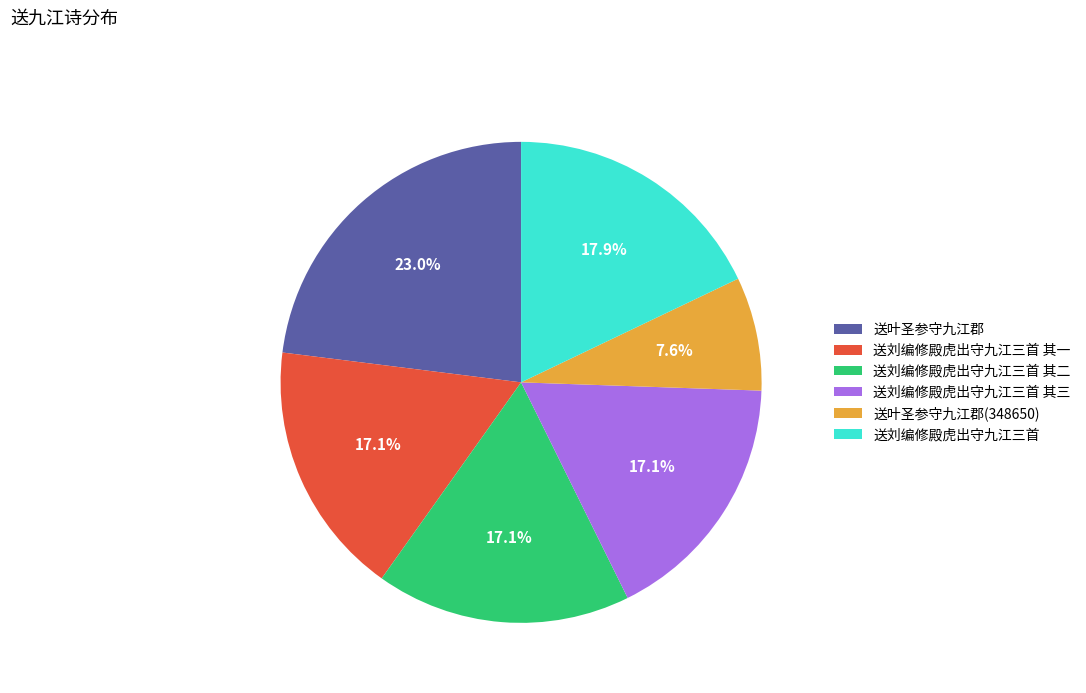

The 送刘编修殿虎出守九江三首 其一 slice represents 17% of the pie. True or false?

True